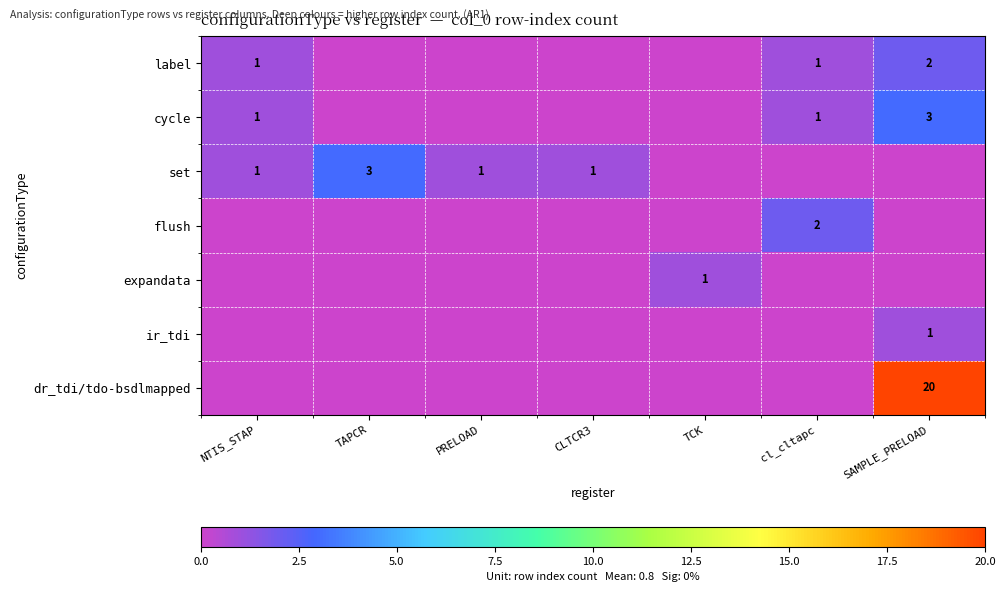

True or false: flush has a value of 2 at cl_cltapc.

True